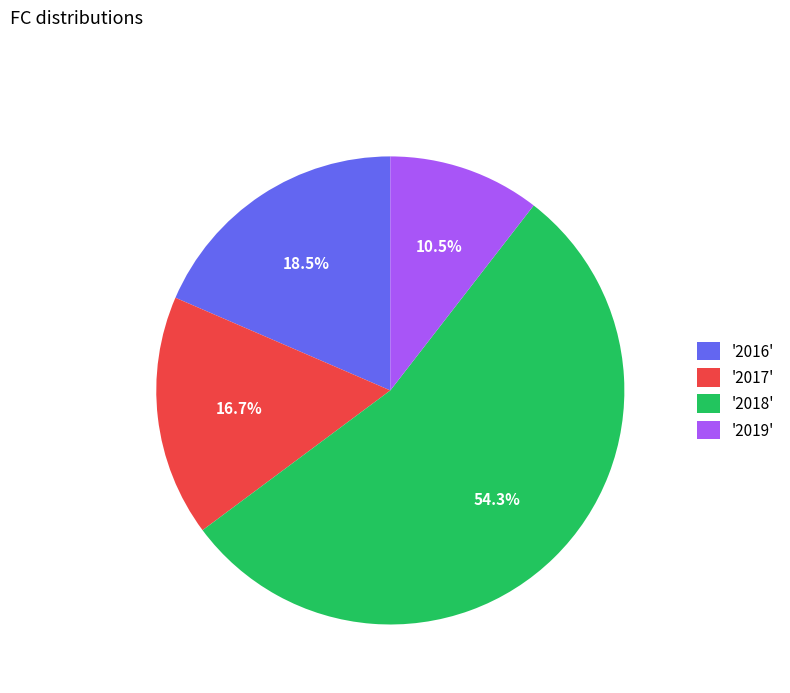

Rank the categories by value from lowest to highest.

'2019', '2017', '2016', '2018'